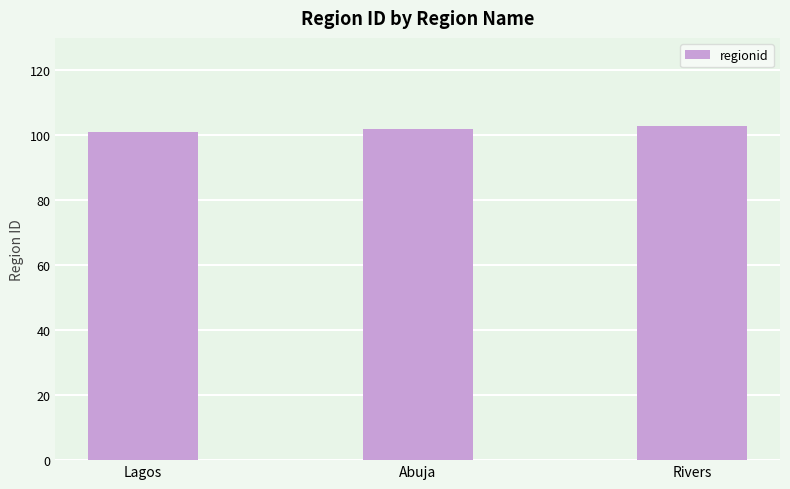

What is the difference between the maximum and minimum values?

2